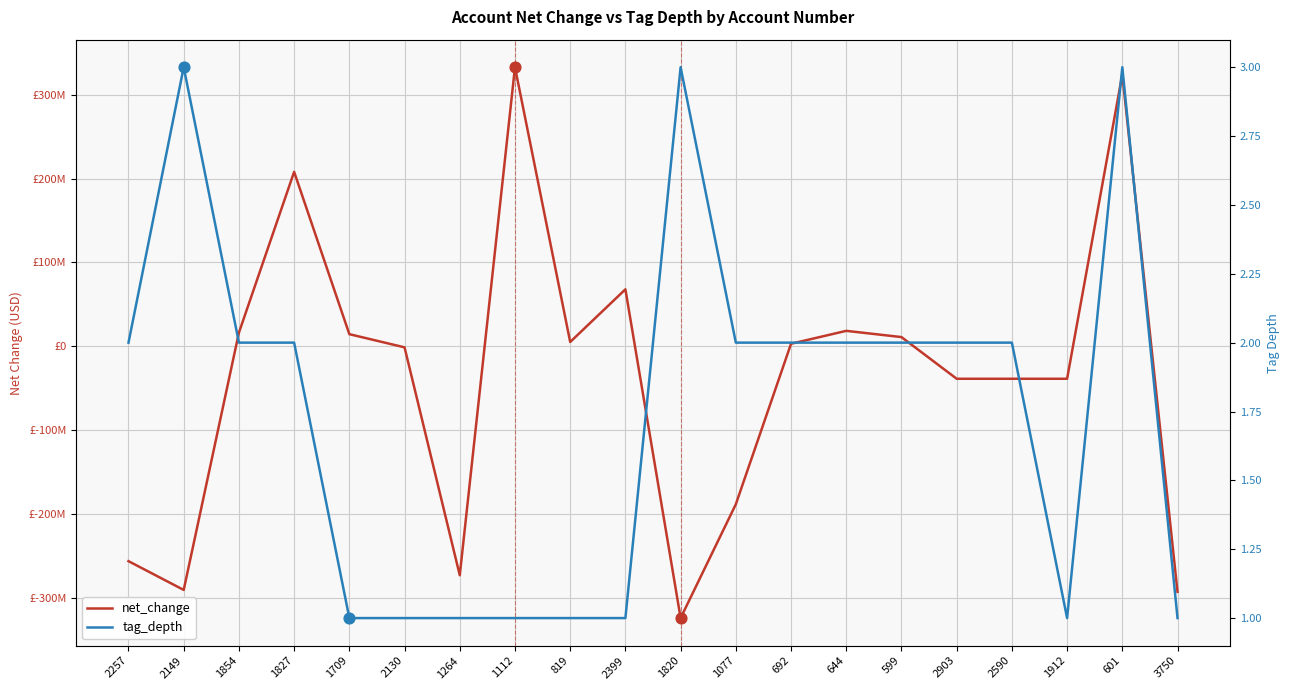

Which series has the widest spread of Y values?

net_change